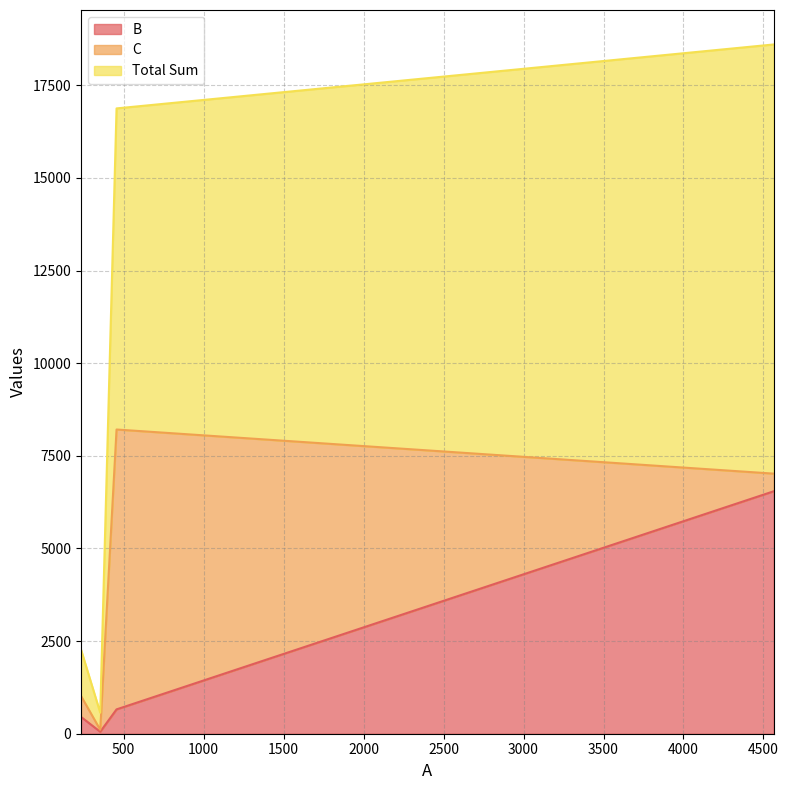

What is the sum of all Total Sum values?

38320